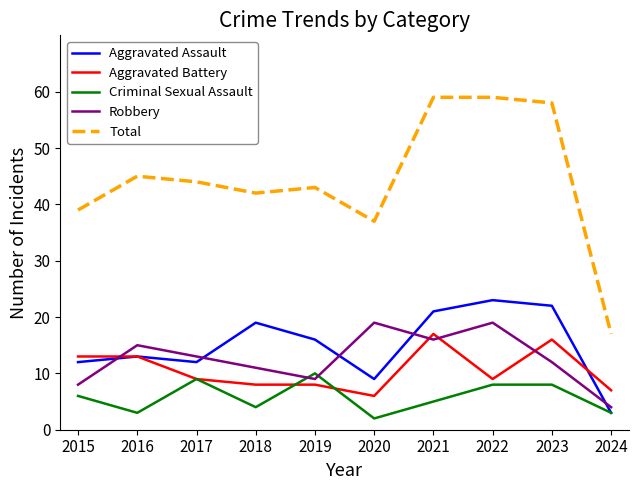

True or false: Total and Criminal Sexual Assault intersect in this chart.

False